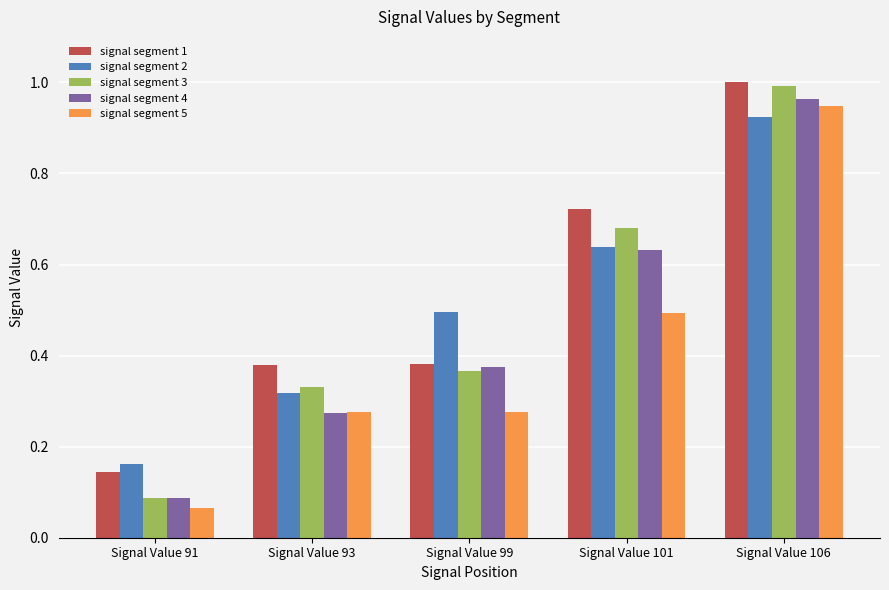

At which label does signal segment 5 reach its peak?

Signal Value 106